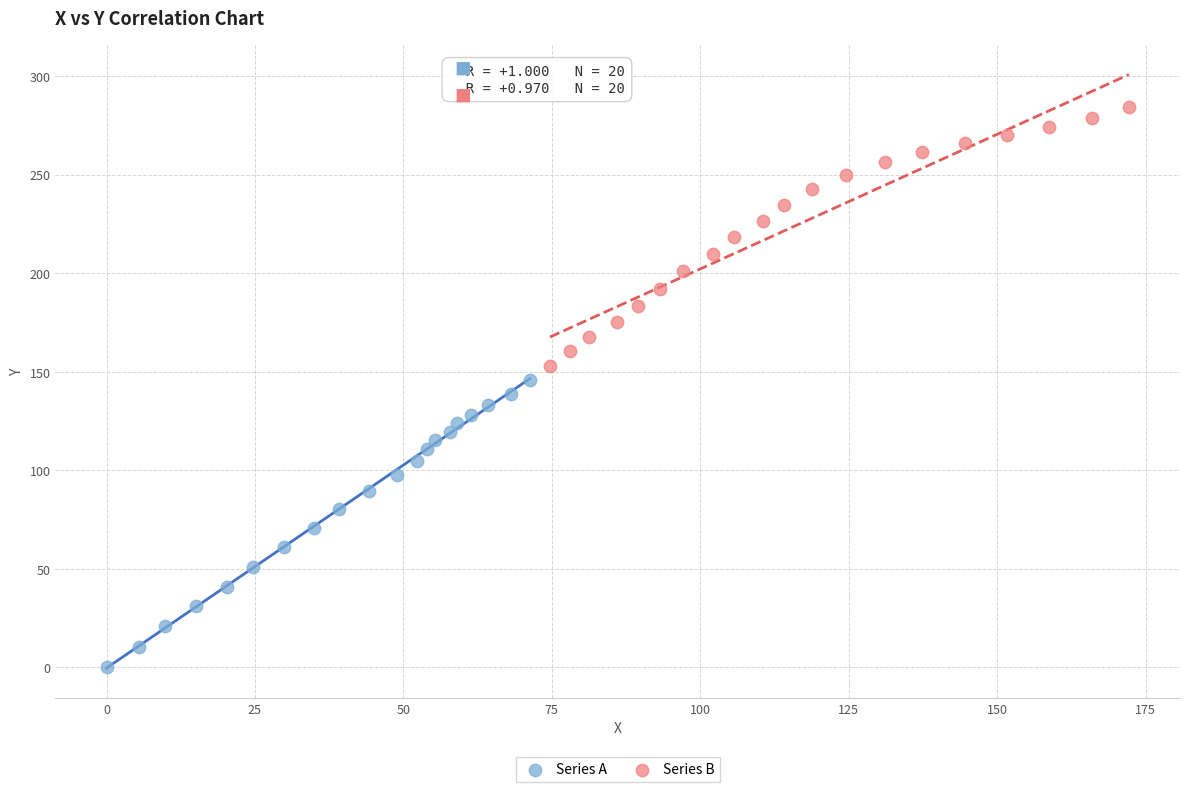

Which series reaches the maximum Y coordinate?

Series B